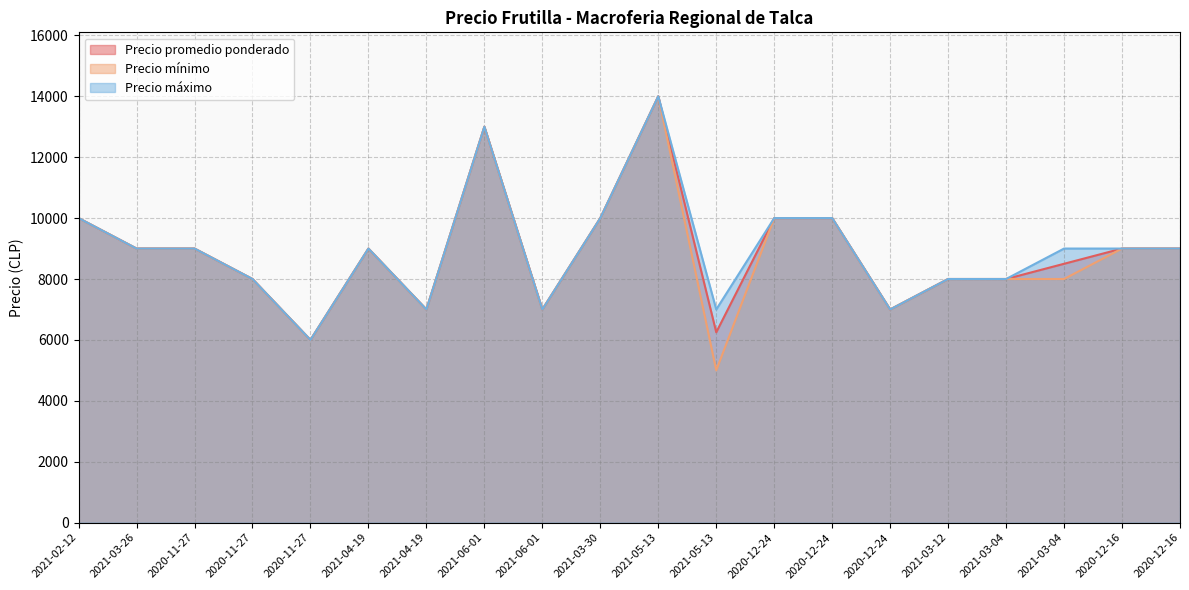

Reading left to right, transcribe all the data shown in this chart.

Precio promedio ponderado: 10000	9000	9000	8000	6000	9000	7000	13000	7000	10000	14000	6250	10000	10000	7000	8000	8000	8500	9000	9000
Precio mínimo: 10000	9000	9000	8000	6000	9000	7000	13000	7000	10000	14000	5000	10000	10000	7000	8000	8000	8000	9000	9000
Precio máximo: 10000	9000	9000	8000	6000	9000	7000	13000	7000	10000	14000	7000	10000	10000	7000	8000	8000	9000	9000	9000